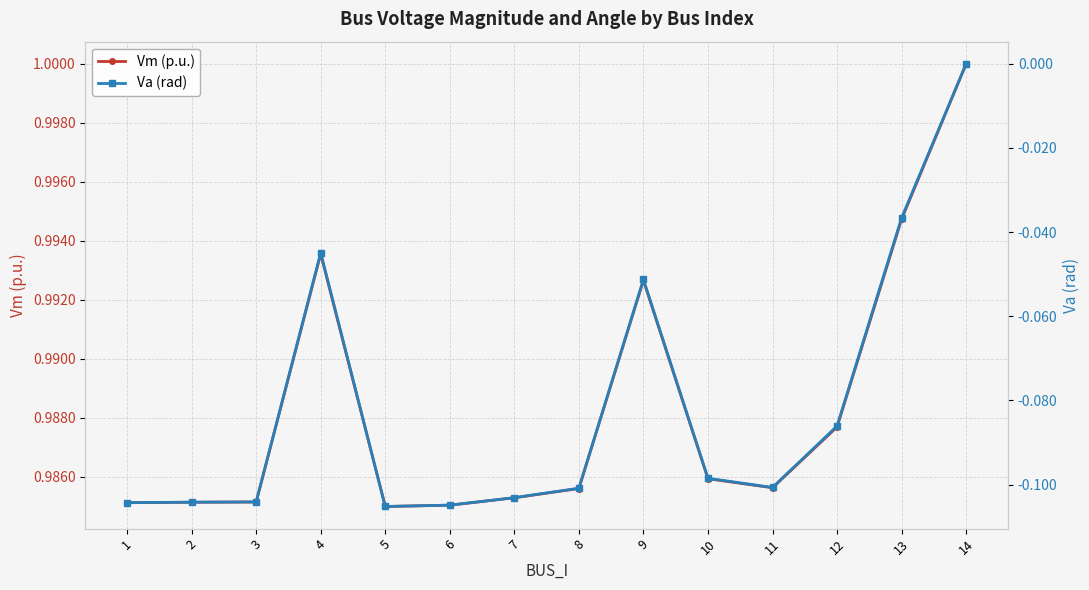

Which label corresponds to the largest value in the chart?

14